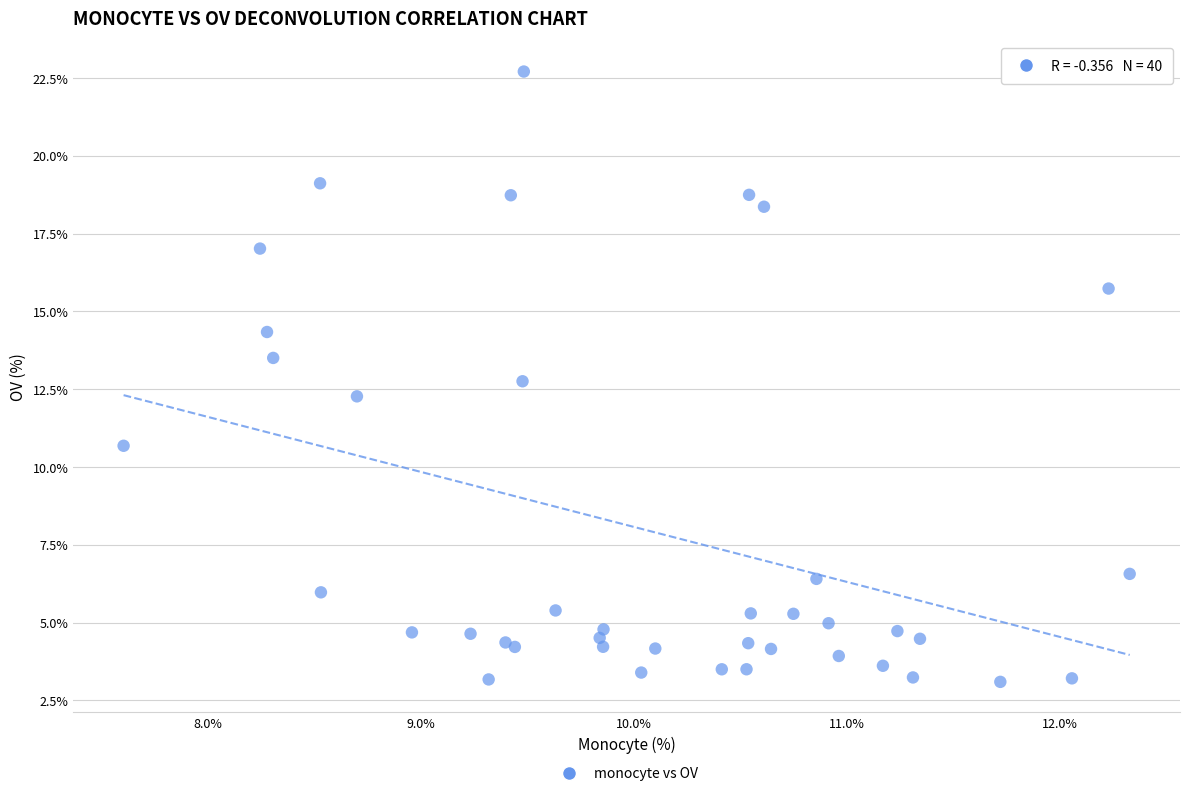

What Y value in the scatter plot is closest to 12?

12.3